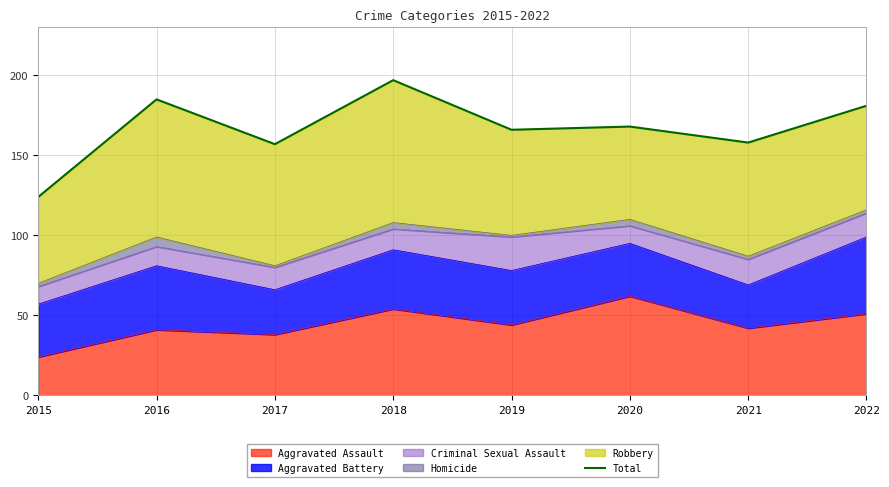

At which category does the data reach its first local peak?

2016